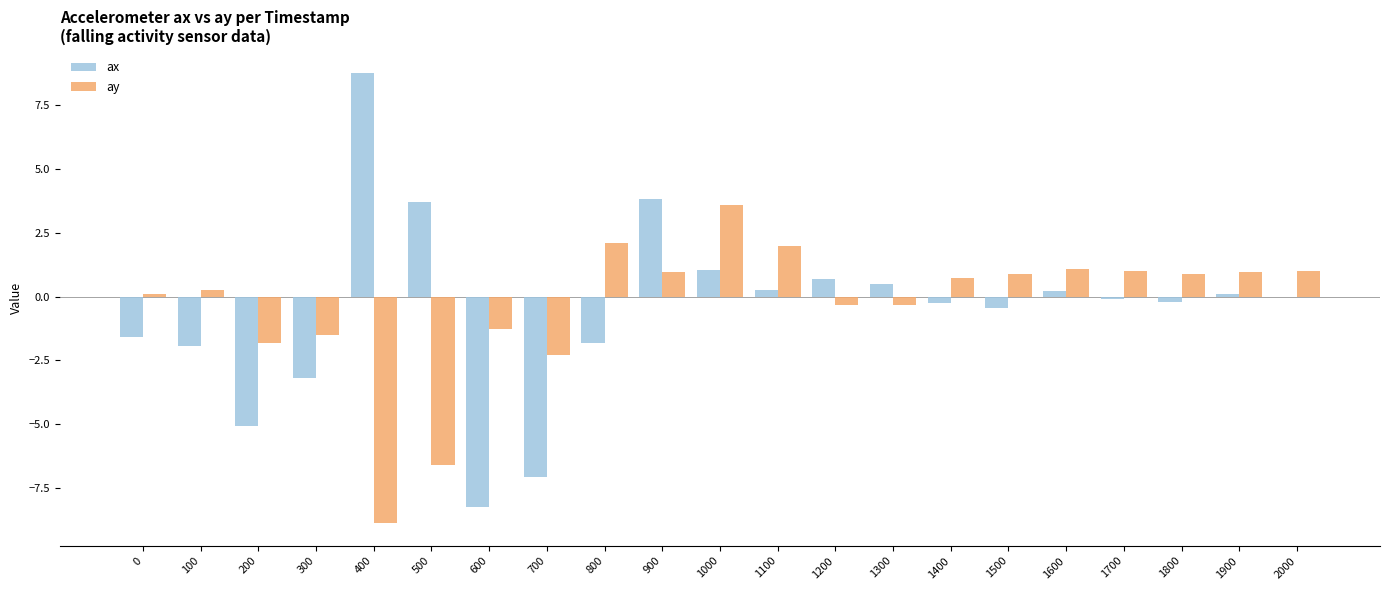

Are the bars horizontal?

No